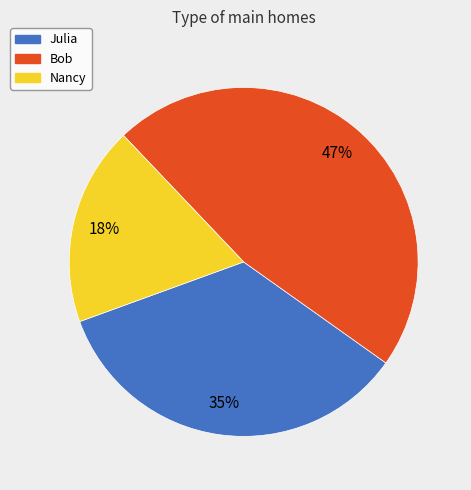

Count the number of slices in the pie.

3